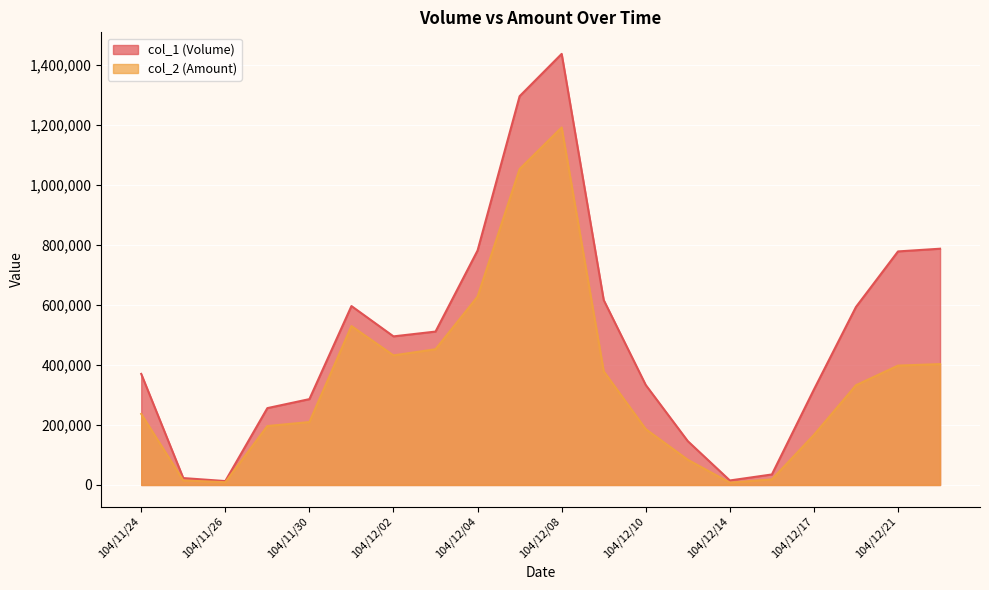

At which category is the sum across all series the highest?

104/12/08